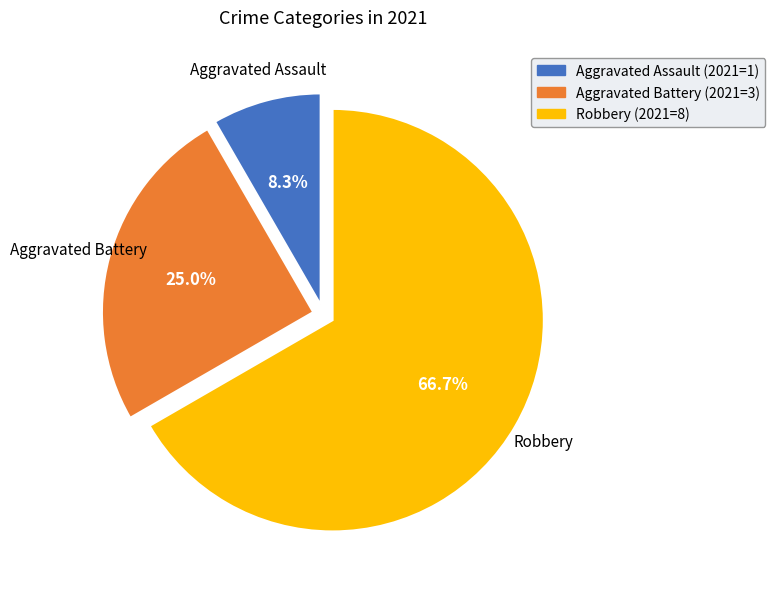

Is there a majority slice in this chart?

Yes